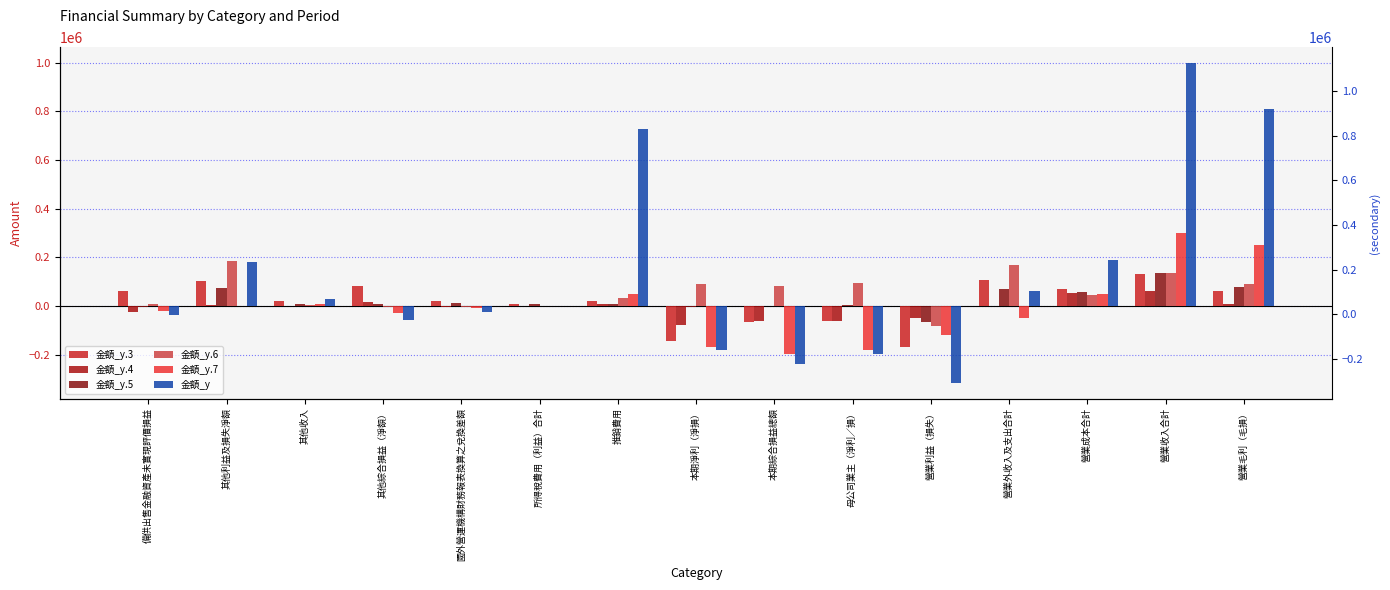

What is the difference between the second highest and minimum values in the 金額_y series?

1123404